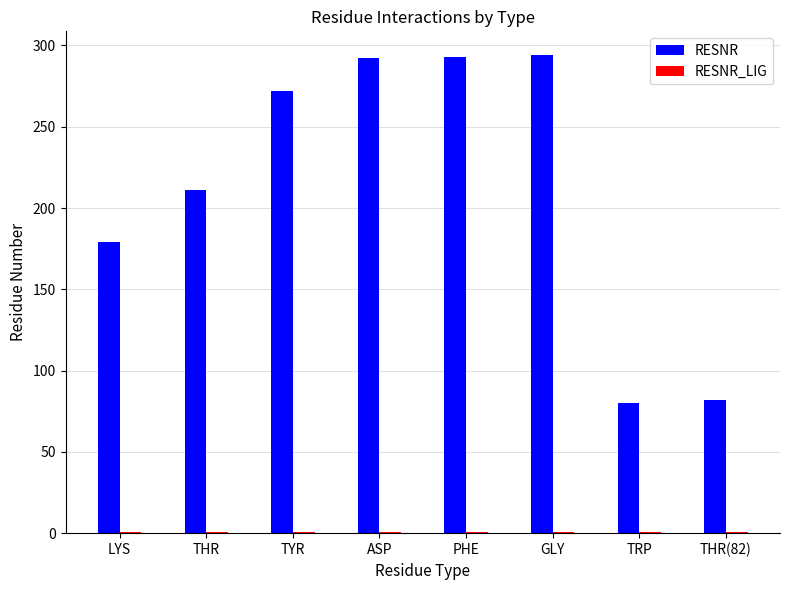

The value of RESNR at THR is 287. True or false?

False